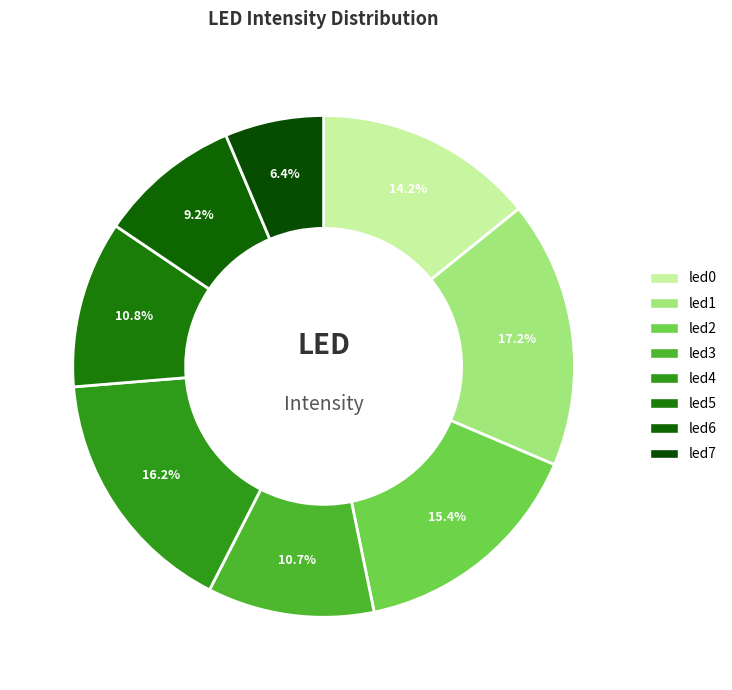

Is led2 the majority of the pie?

No